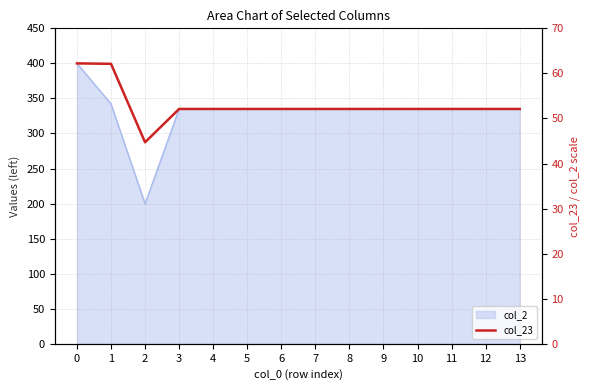

Reading left to right, what are all the values shown in this chart?

400.0	399.4	287.5	335.0	335.0	335.0	335.0	335.0	335.0	335.0	335.0	335.0	335.0	335.0